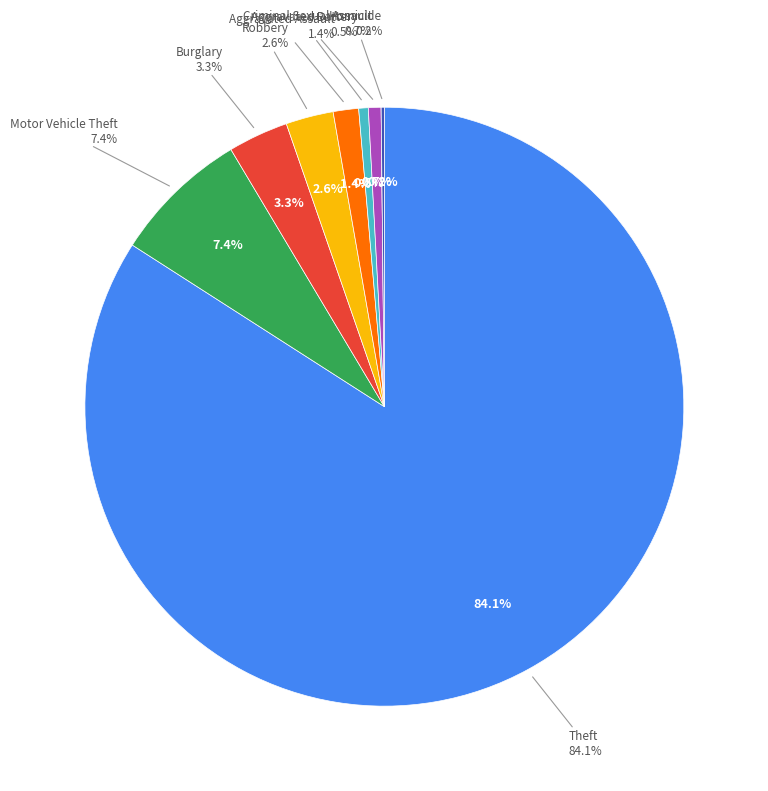

Count the number of slices in the pie.

9